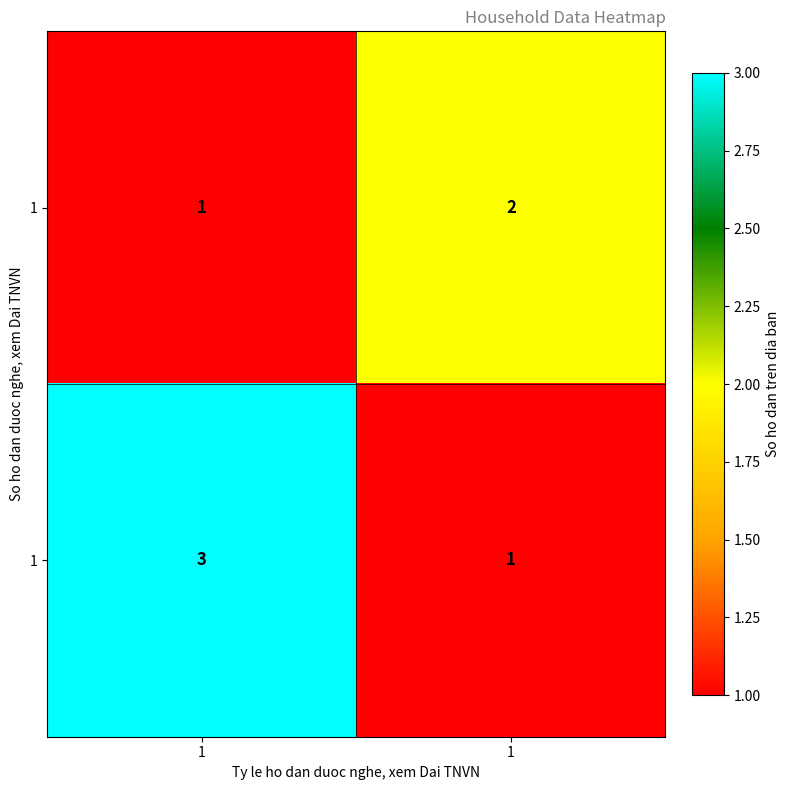

At which category is the sum across all series the highest?

1